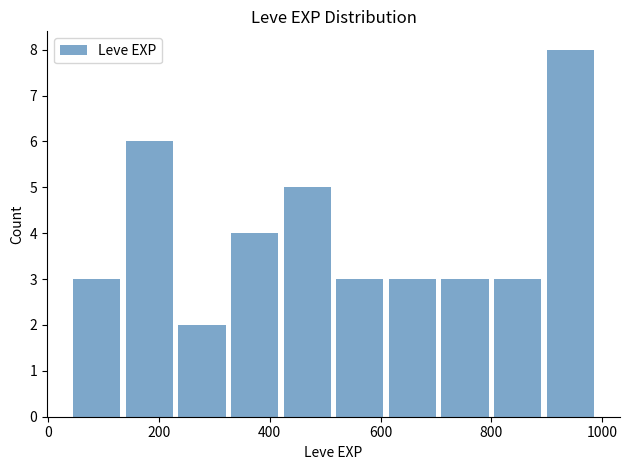

Reading left to right, list every bar in this chart as the range it spans on the x-axis followed by its height. Neither the bar edges nor the heights are printed on the chart, so give them approximately, as read against the axes.

40 to 135: 3
135 to 230: 6
230 to 325: 2
325 to 420: 4
420 to 515: 5
515 to 610: 3
610 to 705: 3
705 to 800: 3
800 to 895: 3
895 to 990: 8